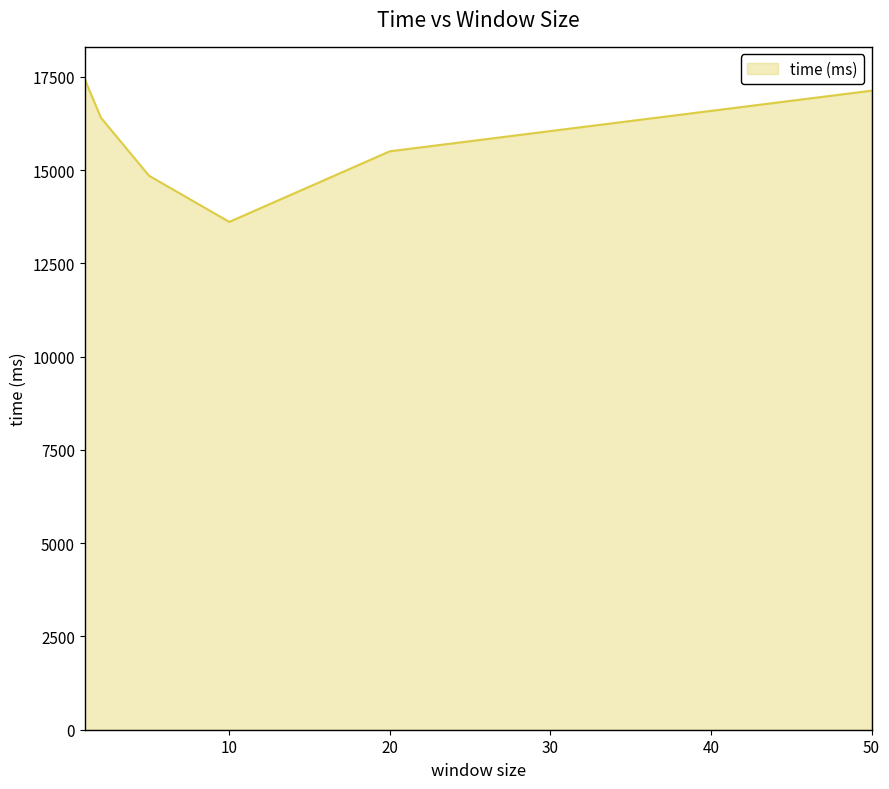

What is the difference between the maximum and minimum values?

3821